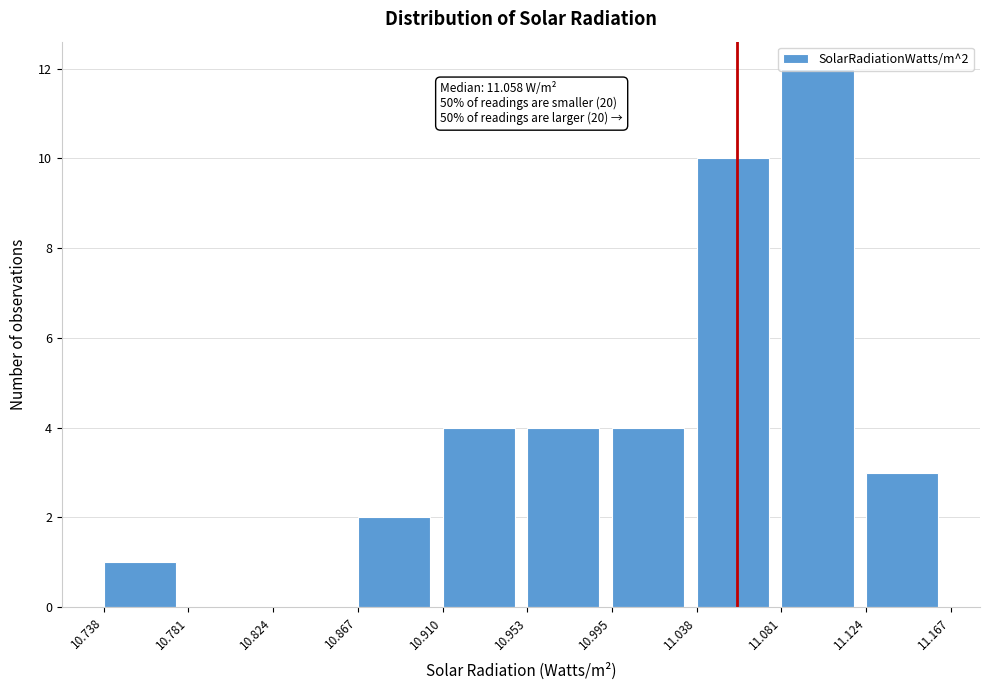

Which range on the x-axis has the tallest bar?

11.081 to 11.124